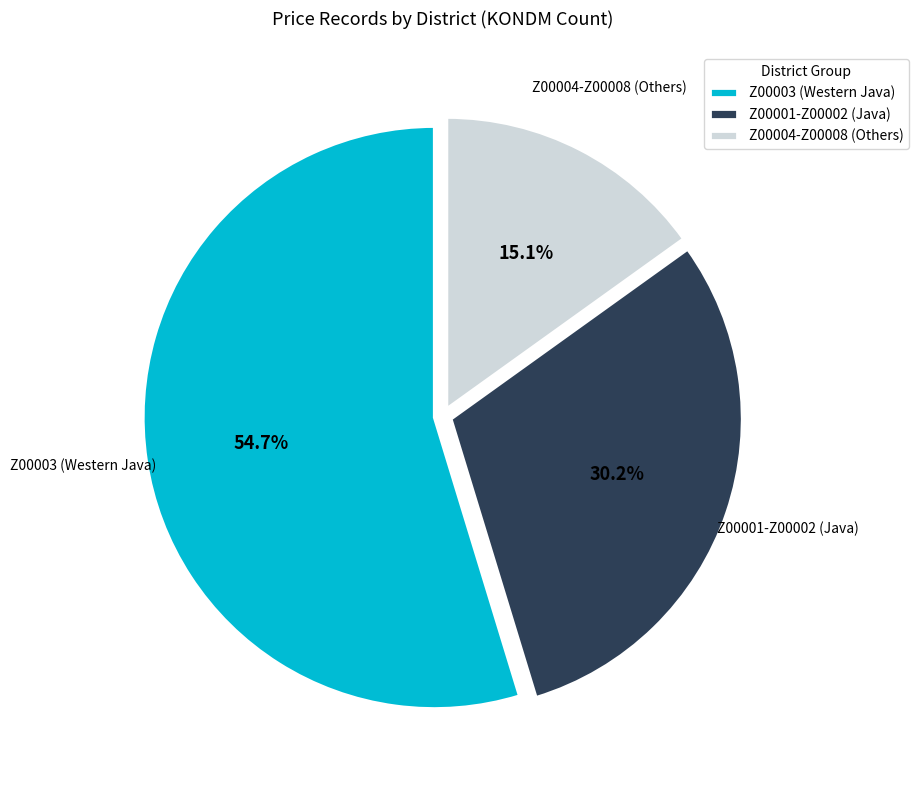

Rank the categories by value from lowest to highest.

Z00004-Z00008 (Others), Z00001-Z00002 (Java), Z00003 (Western Java)